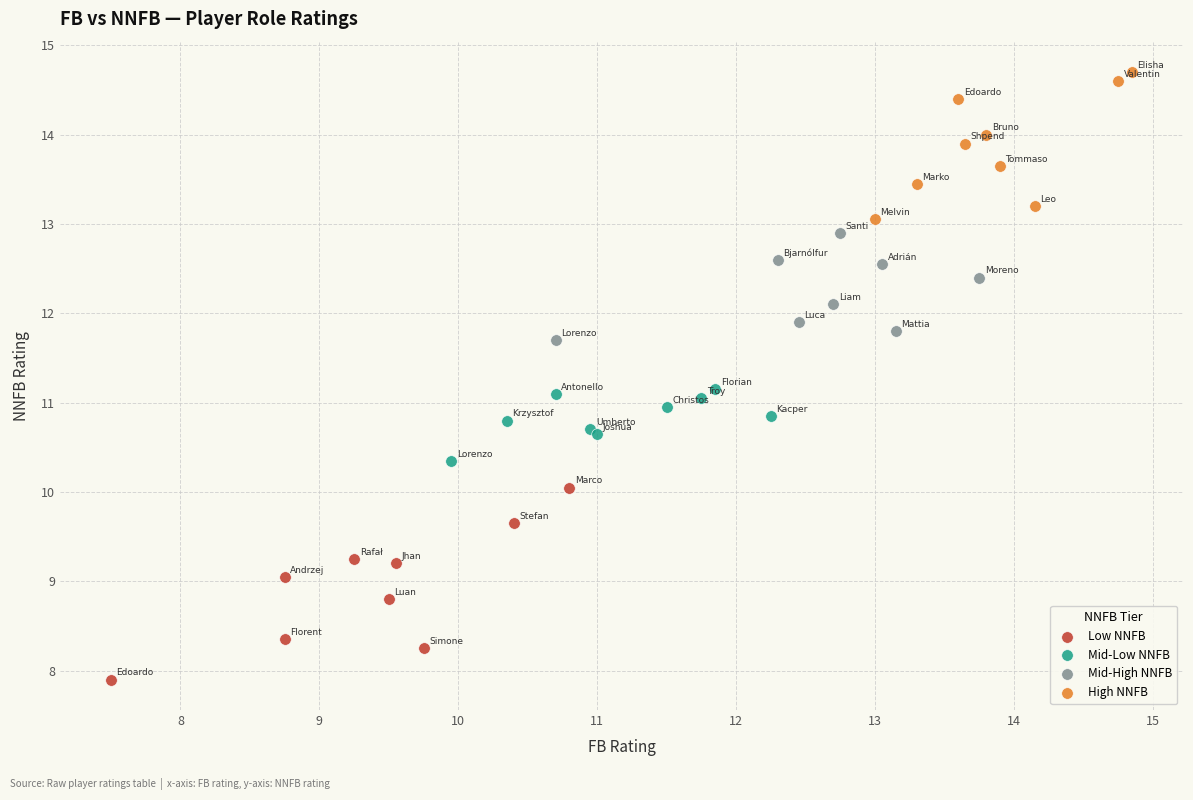

Which series contains the lowest Y value?

Low NNFB